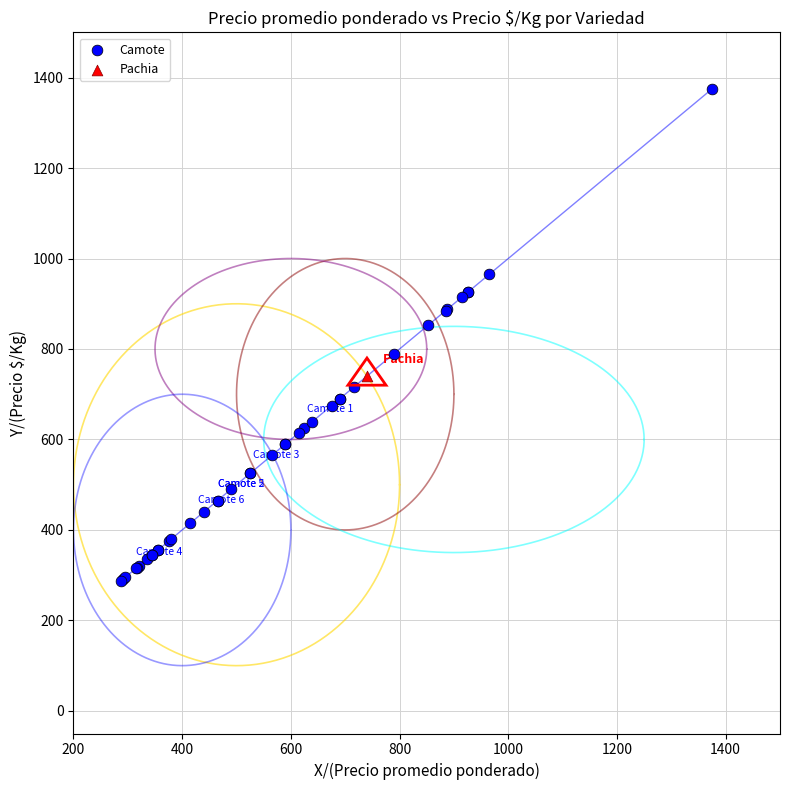

What are all the series names shown in the legend?

Camote, Pachia